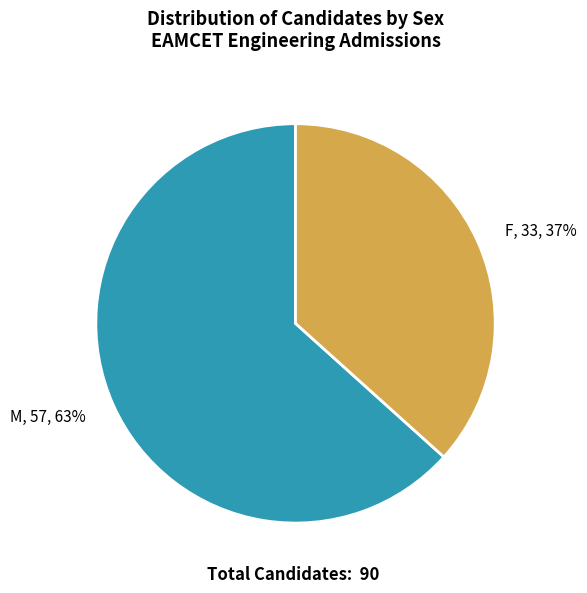

Is there a majority slice in this chart?

Yes